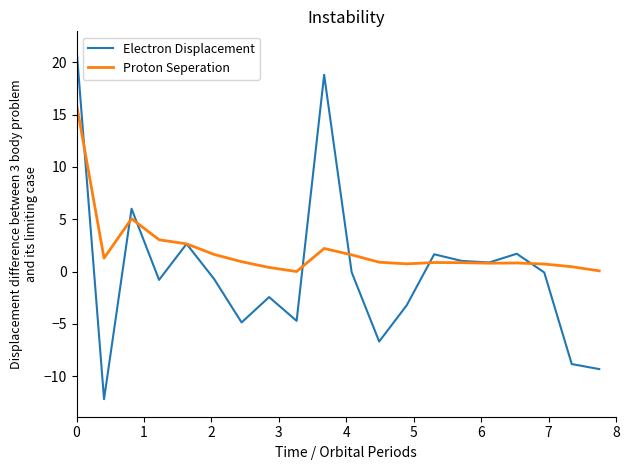

Rank the series by their maximum value, from highest to lowest.

Electron Displacement, Proton Seperation